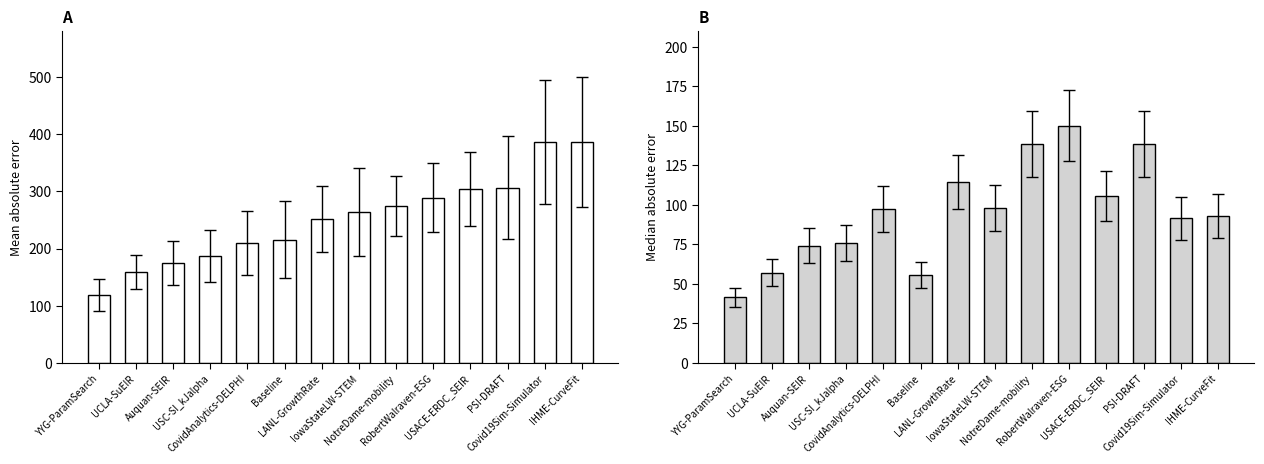

What is the label of the 4th bar from the right?

USACE-ERDC_SEIR